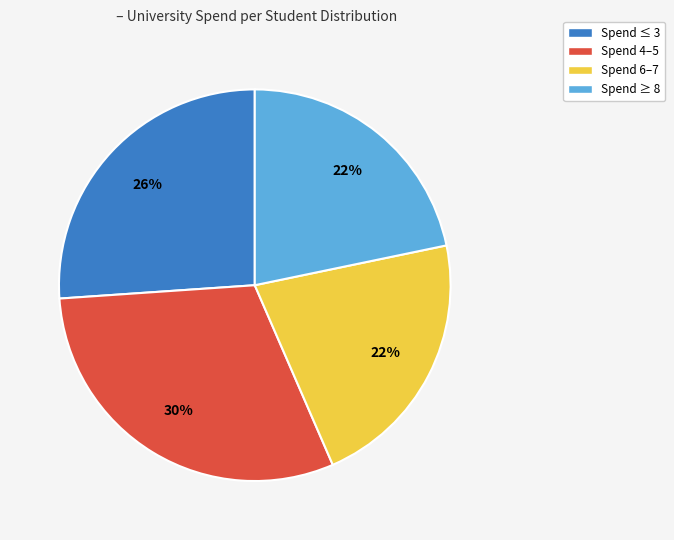

Is there a majority slice in this chart?

No